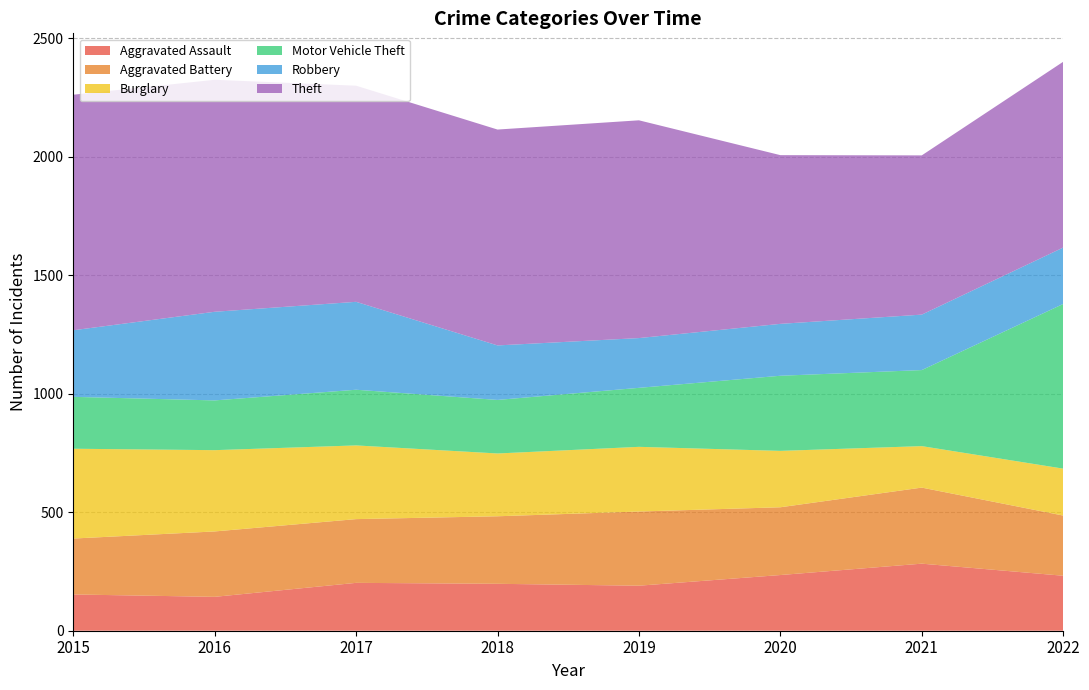

Reading left to right, transcribe all the data shown in this chart.

Aggravated Assault: 2015=153	2016=143	2017=202	2018=198	2019=190	2020=235	2021=283	2022=232
Aggravated Battery: 2015=236	2016=276	2017=269	2018=285	2019=313	2020=286	2021=321	2022=254
Burglary: 2015=379	2016=343	2017=311	2018=265	2019=273	2020=238	2021=175	2022=198
Motor Vehicle Theft: 2015=219	2016=210	2017=235	2018=226	2019=249	2020=317	2021=321	2022=695
Robbery: 2015=281	2016=374	2017=371	2018=230	2019=210	2020=219	2021=234	2022=238
Theft: 2015=994	2016=979	2017=912	2018=911	2019=919	2020=712	2021=672	2022=784